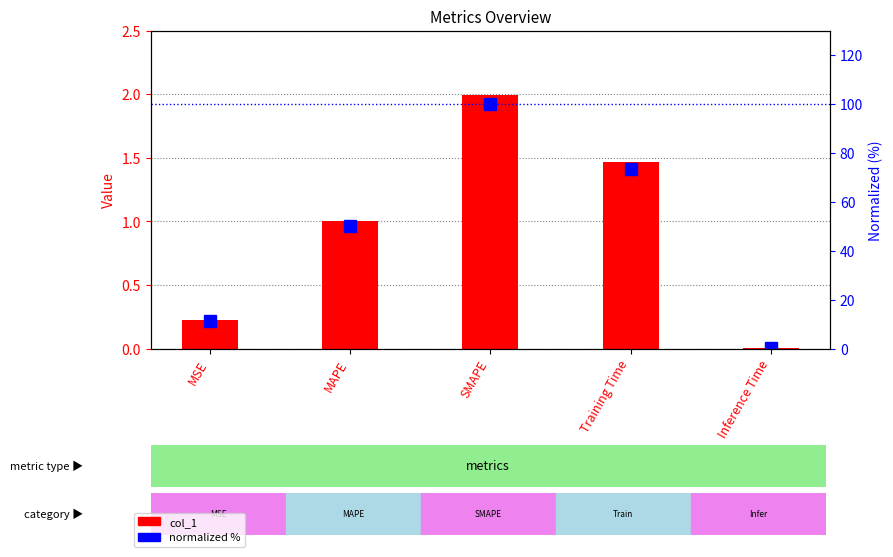

At Inference Time, list the series in order from smallest to largest.

col_1, normalized %